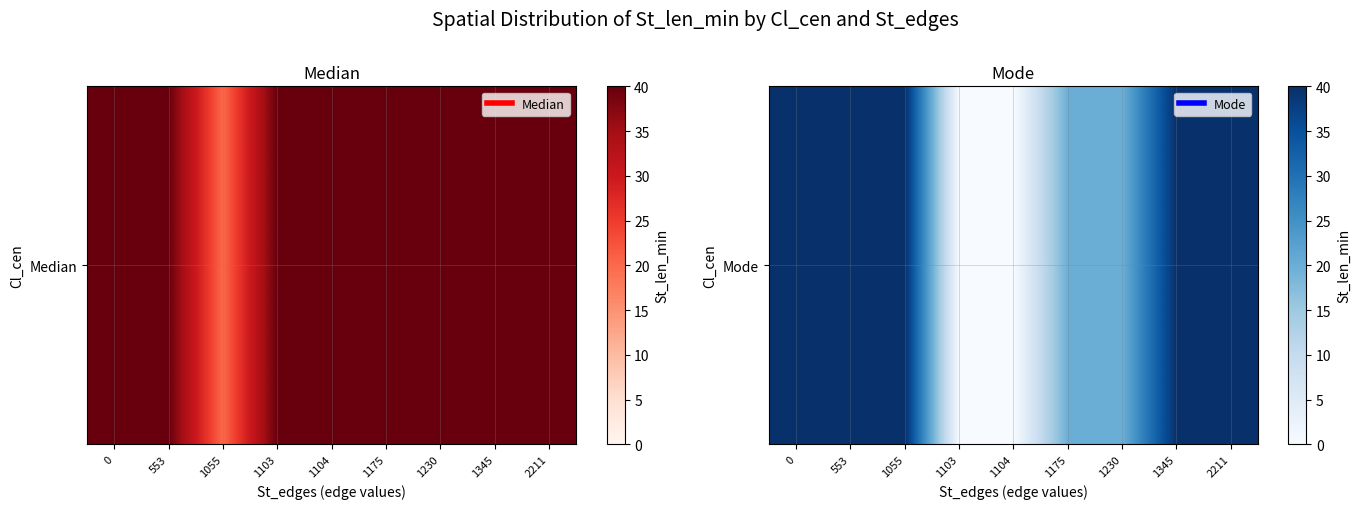

What is the average value?

27